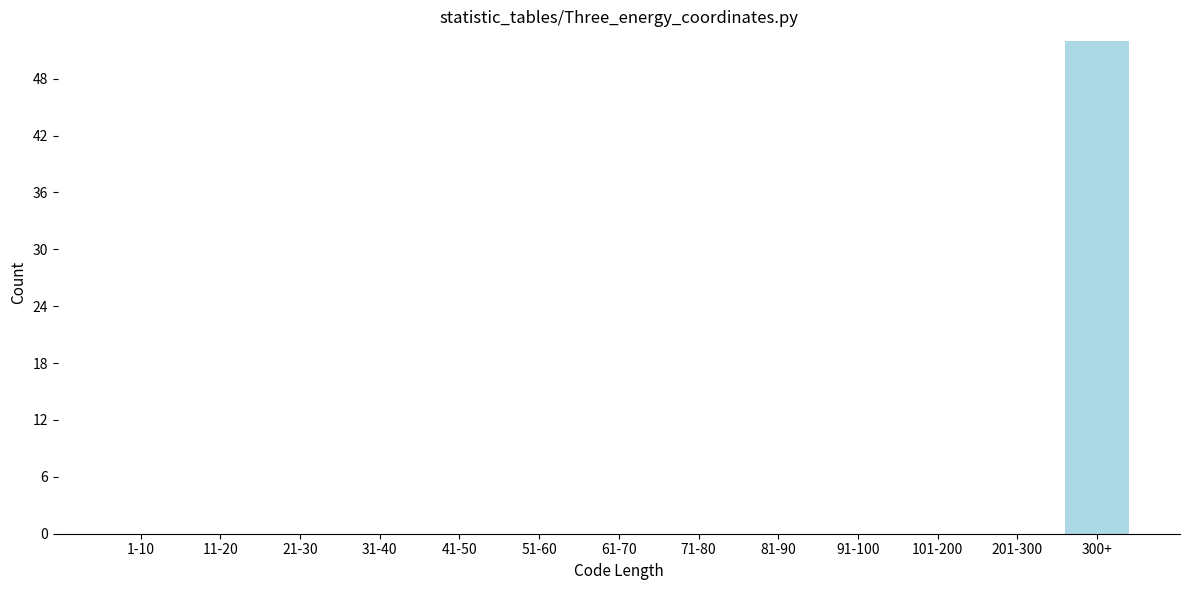

Reading left to right, transcribe all the data shown in this chart.

1-10=0	11-20=0	21-30=0	31-40=0	41-50=0	51-60=0	61-70=0	71-80=0	81-90=0	91-100=0	101-200=0	201-300=0	300+=52